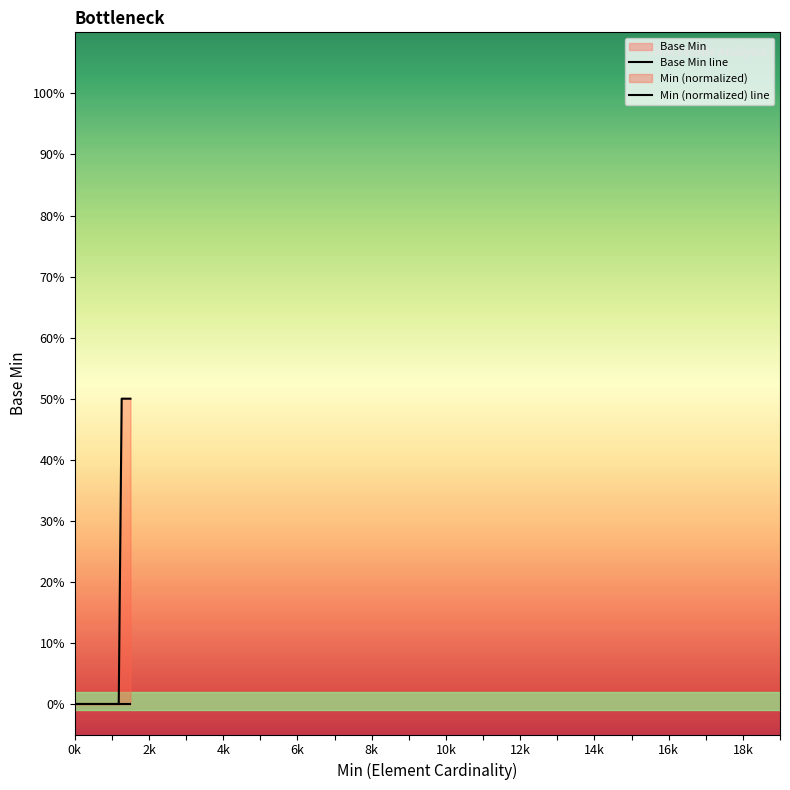

Is it true that Min (normalized) line equals 0.0 at 2k?

True